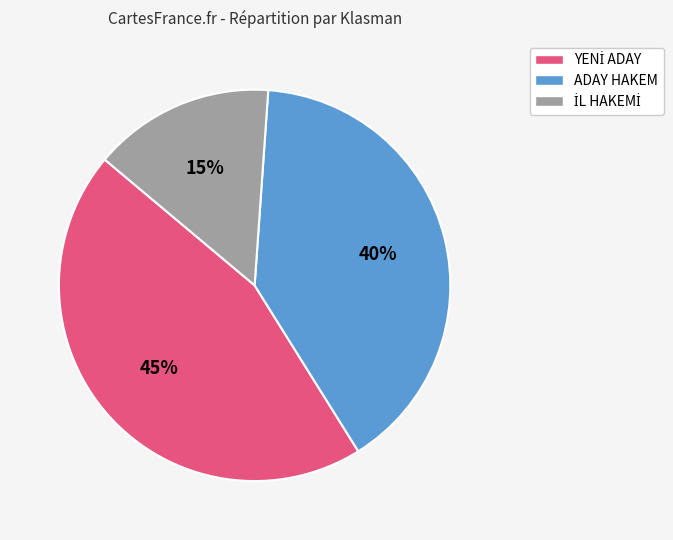

The ADAY HAKEM slice represents 52% of the pie. True or false?

False